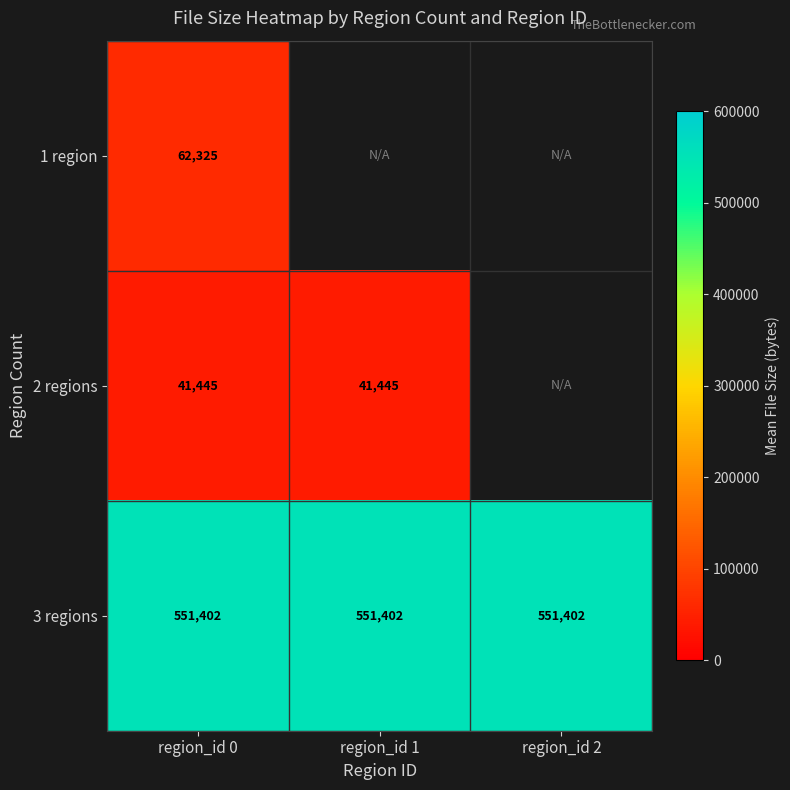

What is the maximum value for 2 regions?

41445.7